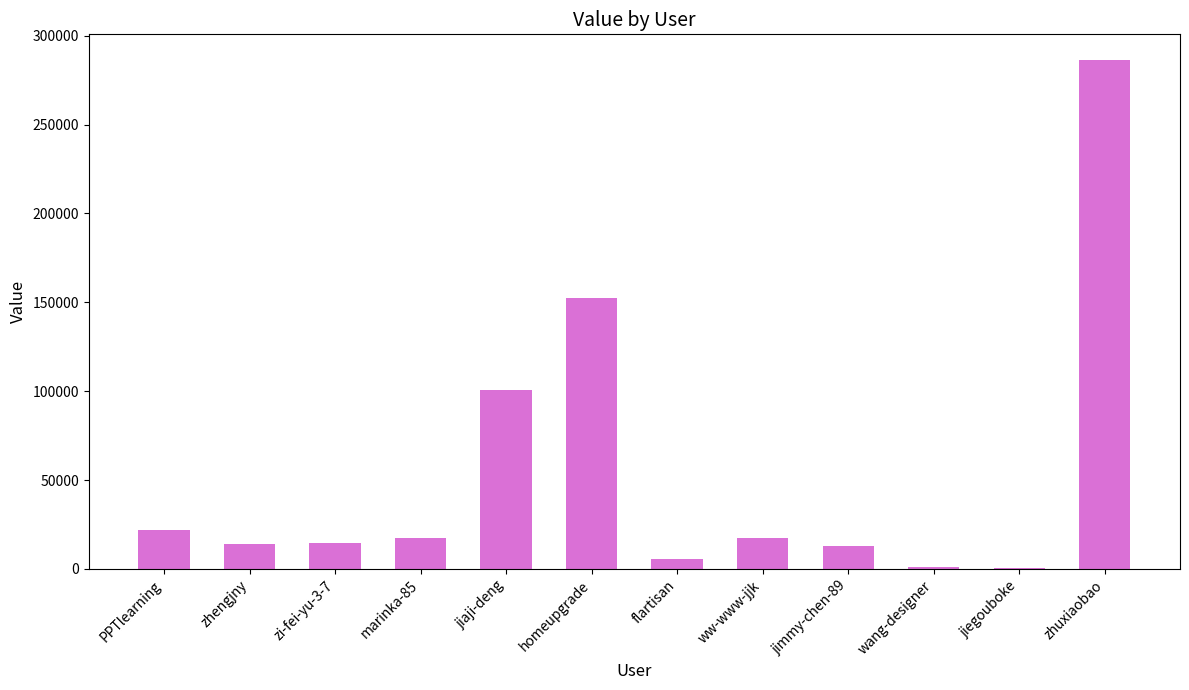

What is the greatest value displayed?

286408